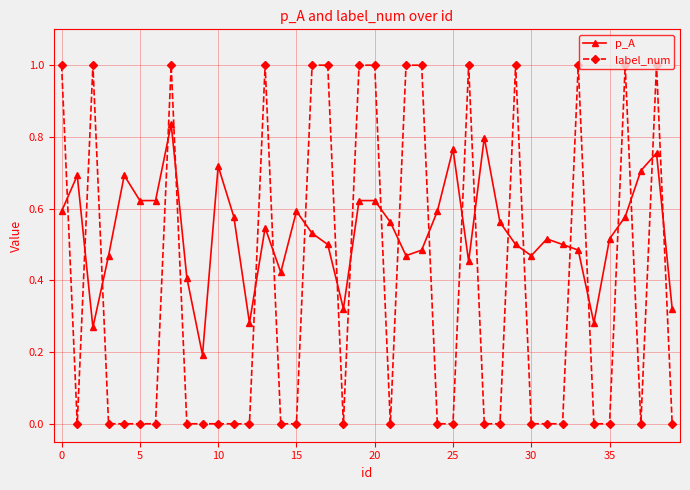

True or false: p_A has more than 2 points higher than both neighbors.

True